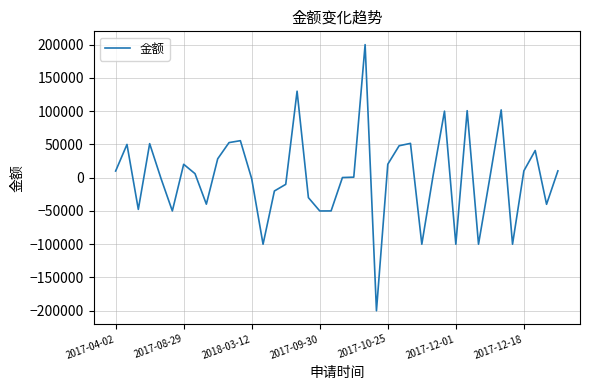

What is the minimum value shown in the chart?

-200000.0